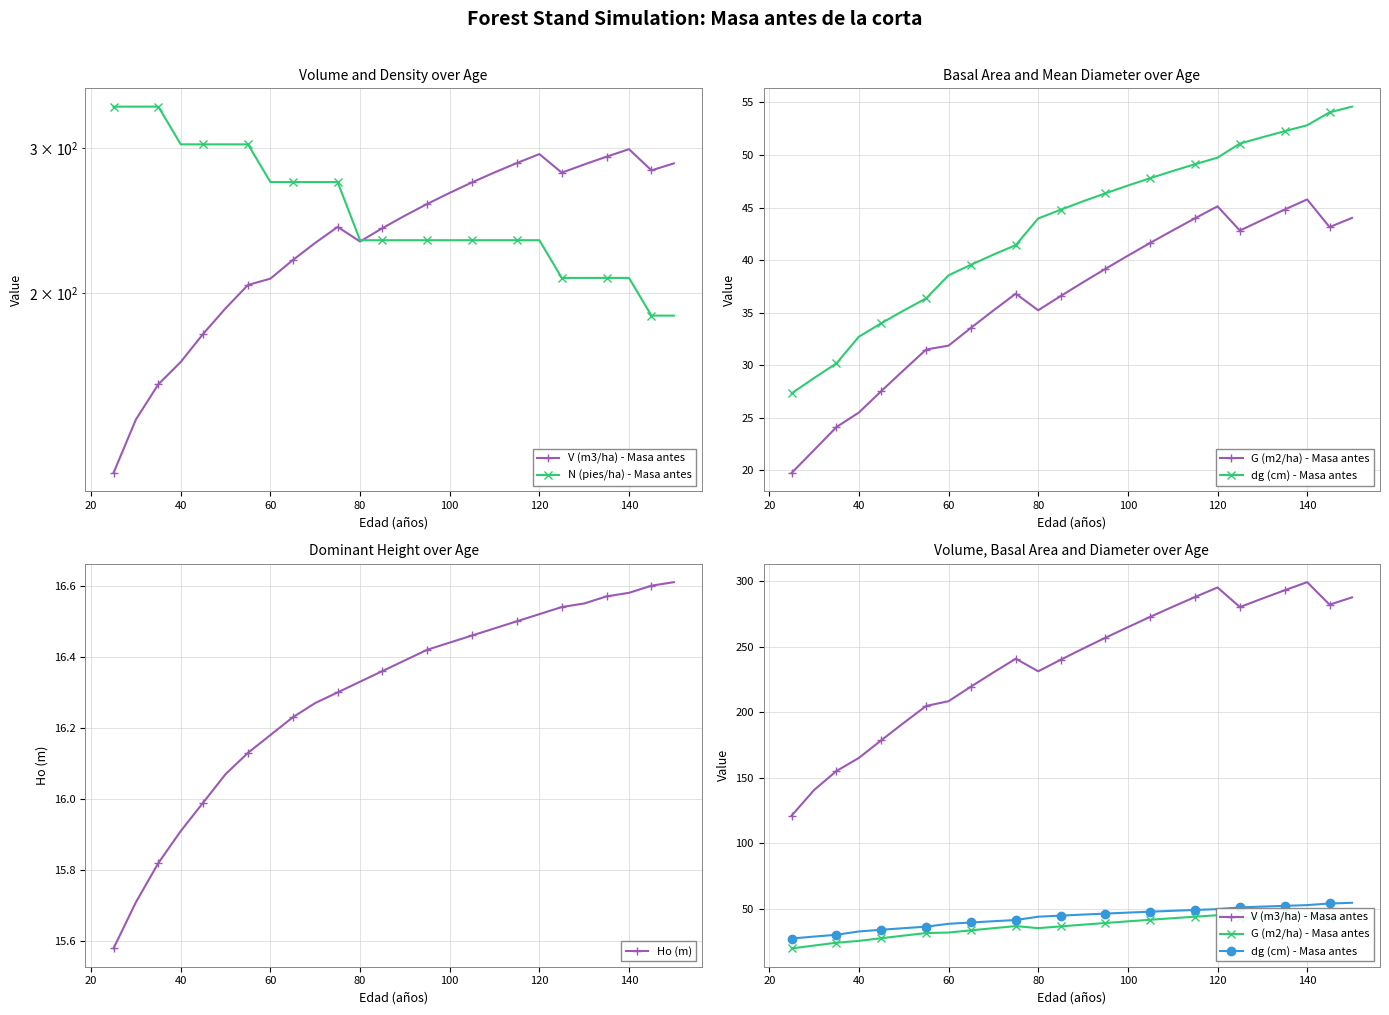

The value of Ho (m) at 60 is 21.0. True or false?

False